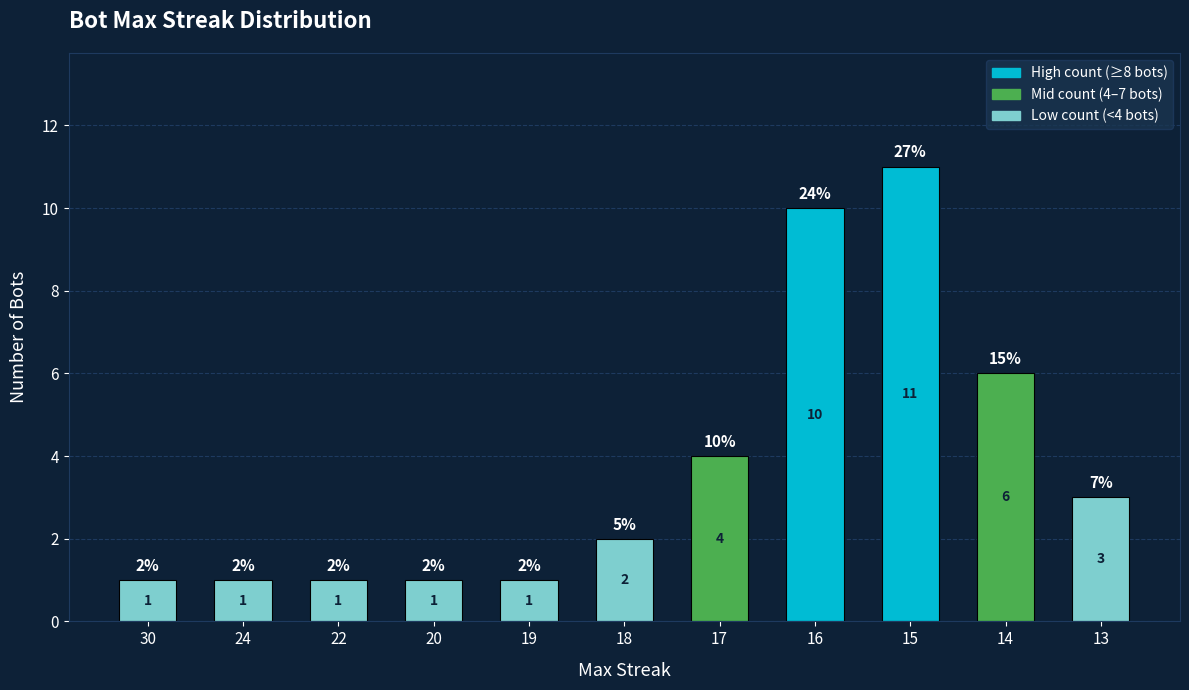

The value at 22 is 1. True or false?

True